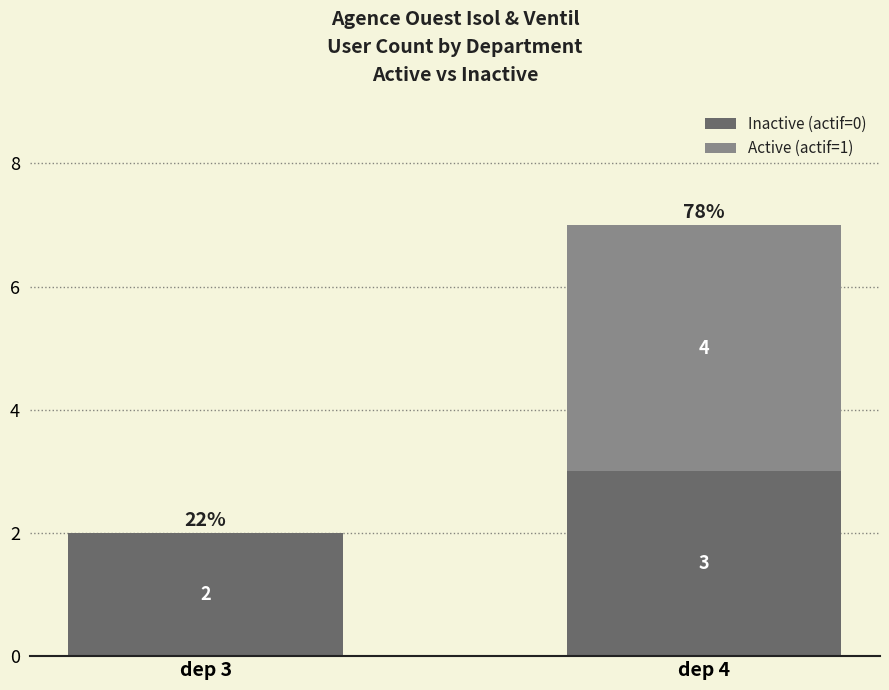

The value of Inactive (actif=0) at dep 4 is 5. True or false?

False